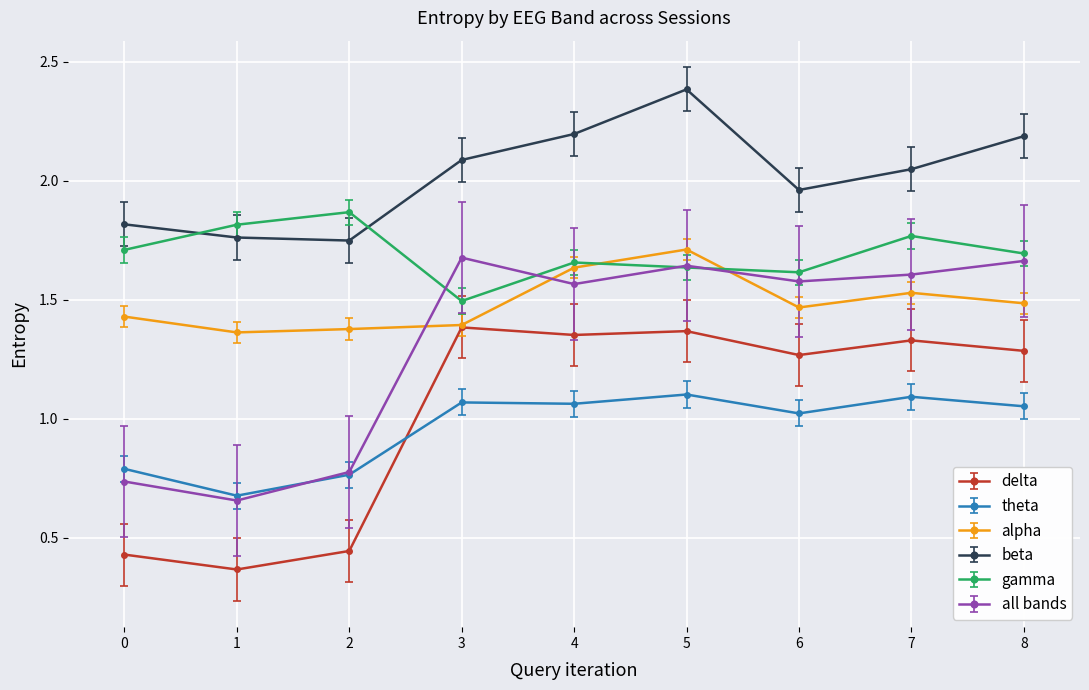

Which series has the largest total across all categories?

beta